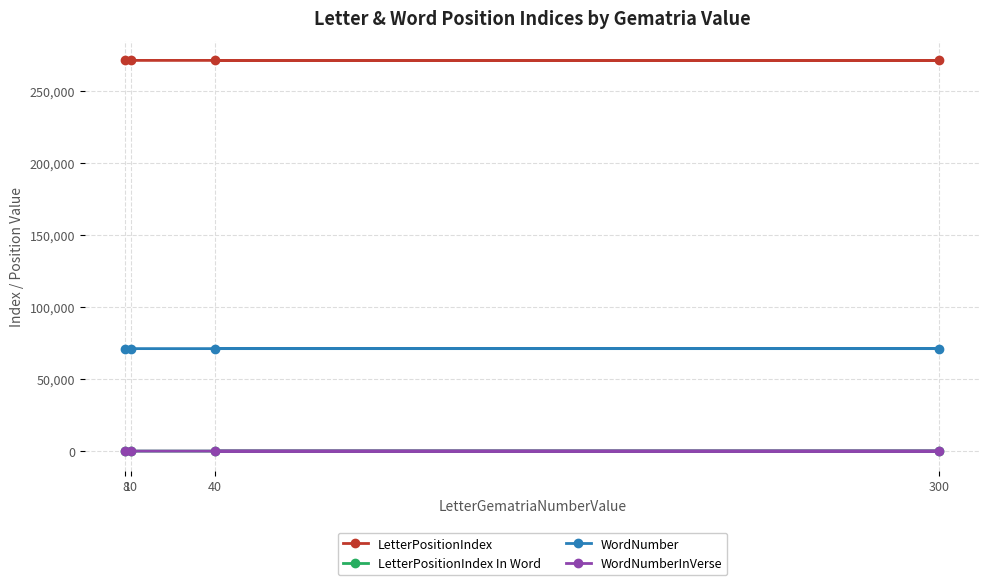

Is this an area chart (filled region under the line)?

No